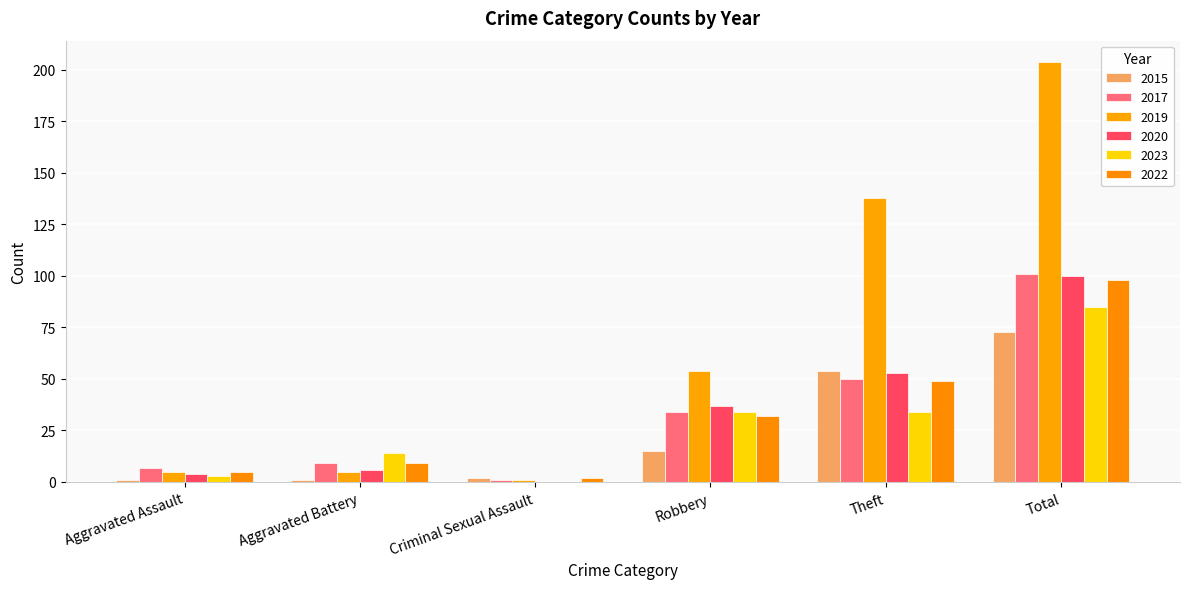

How many groups of bars are there?

6